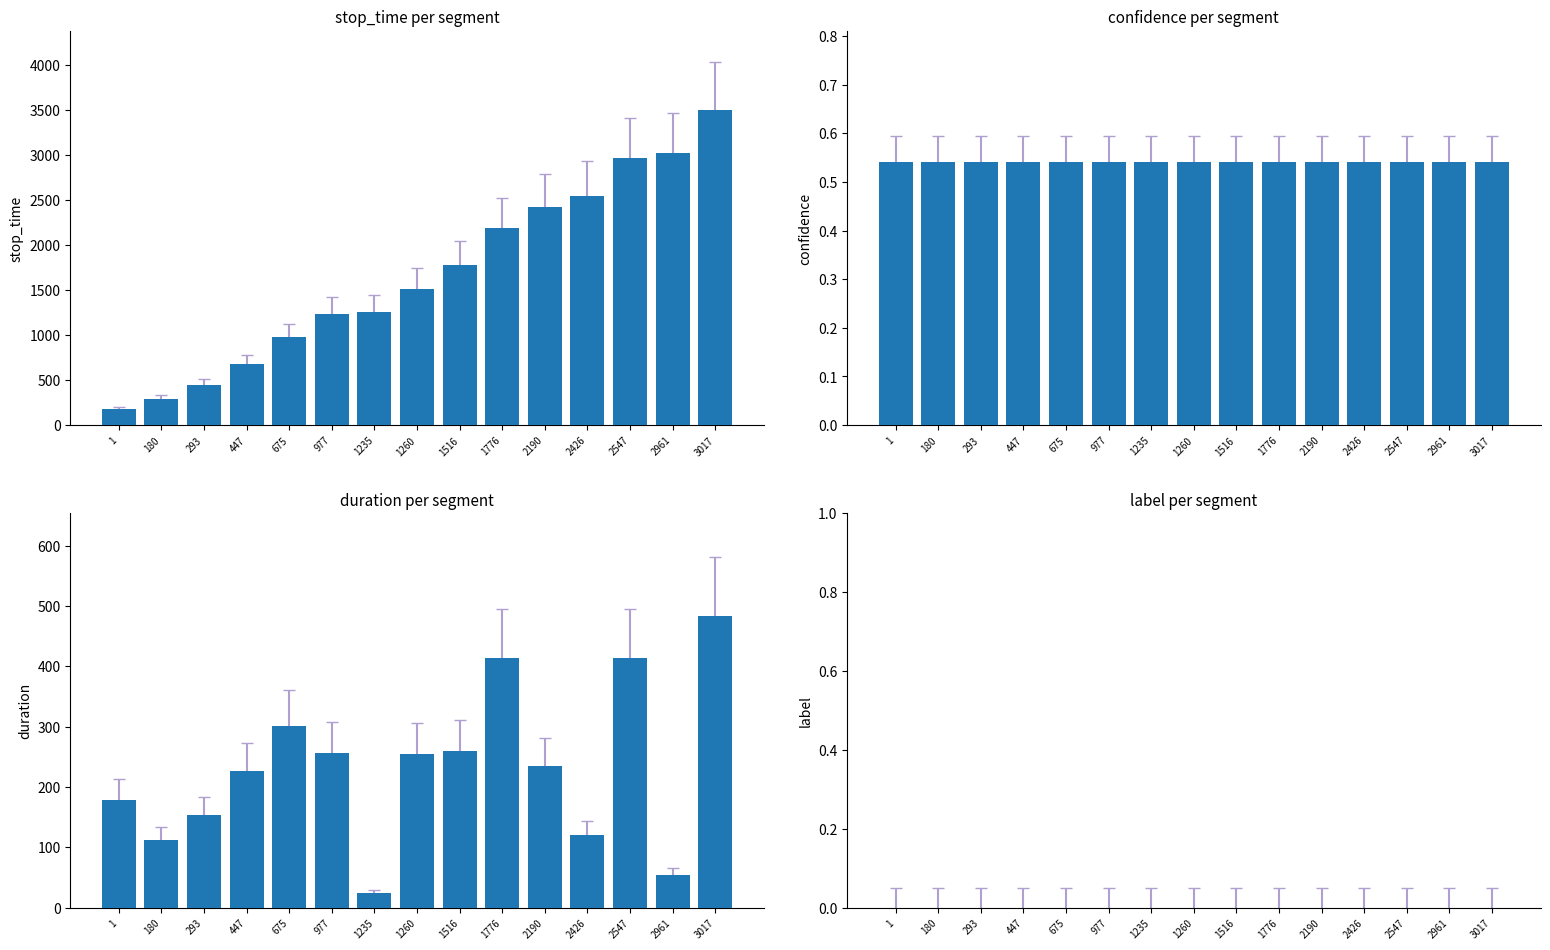

Reading right to left, what are all the values shown in this chart?

stop_time: 3017=3501.0	2961=3016.0	2547=2960.0	2426=2546.0	2190=2425.0	1776=2189.0	1516=1775.0	1260=1515.0	1235=1259.0	977=1234.0	675=976.0	447=674.0	293=446.0	180=292.0	1=179.0
confidence: 3017=0.5	2961=0.5	2547=0.5	2426=0.5	2190=0.5	1776=0.5	1516=0.5	1260=0.5	1235=0.5	977=0.5	675=0.5	447=0.5	293=0.5	180=0.5	1=0.5
duration: 3017=484.0	2961=55.0	2547=413.0	2426=120.0	2190=235.0	1776=413.0	1516=259.0	1260=255.0	1235=24.0	977=257.0	675=301.0	447=227.0	293=153.0	180=112.0	1=178.0
label: 3017=0.0	2961=0.0	2547=0.0	2426=0.0	2190=0.0	1776=0.0	1516=0.0	1260=0.0	1235=0.0	977=0.0	675=0.0	447=0.0	293=0.0	180=0.0	1=0.0